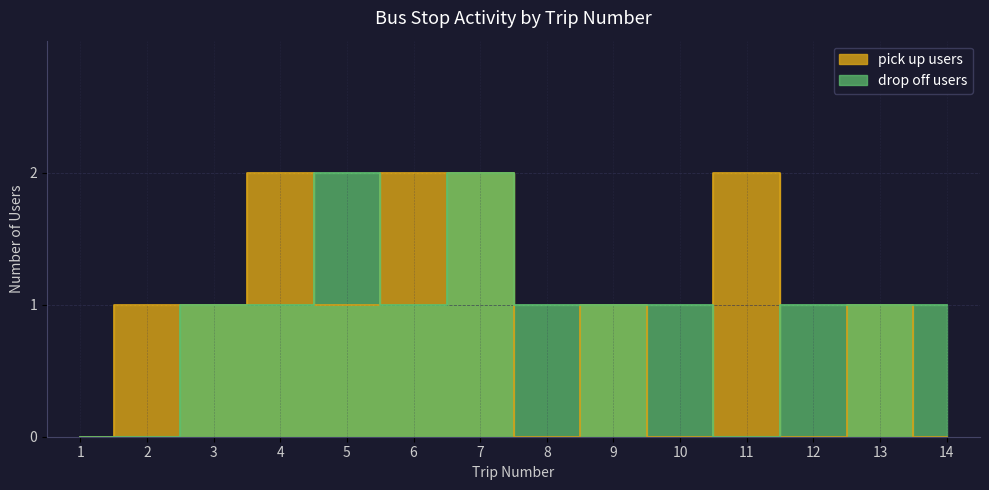

Between 4 and 9, which series saw the biggest shift?

pick up users